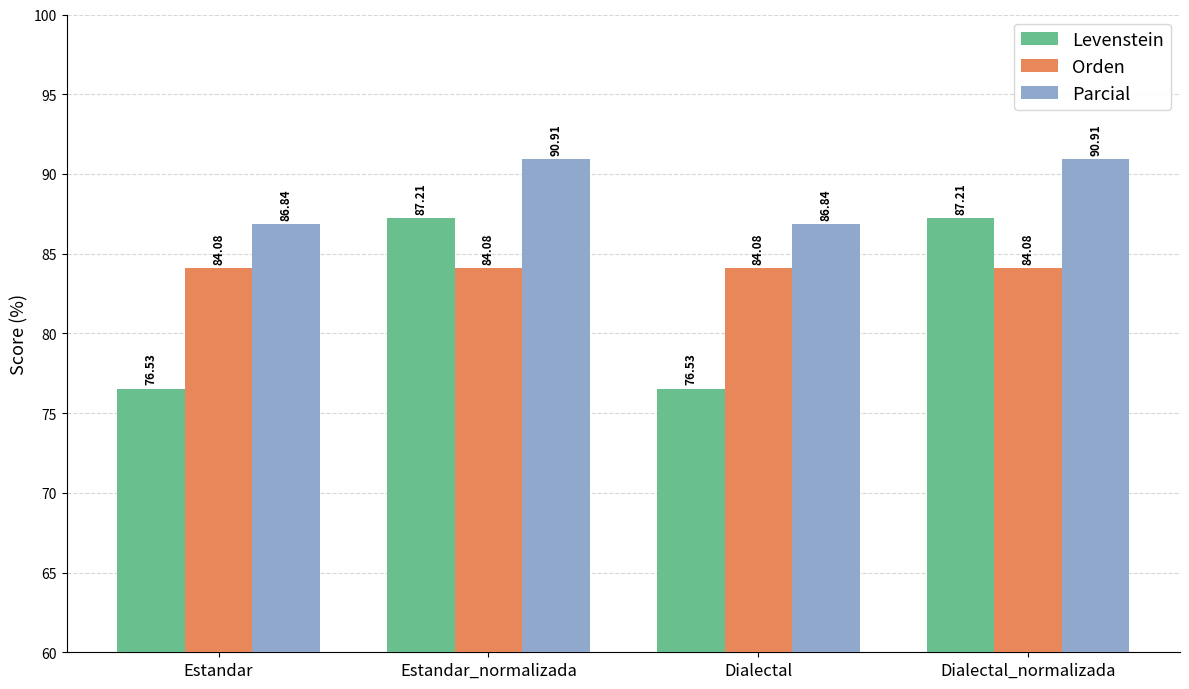

How many bars are there in total?

12